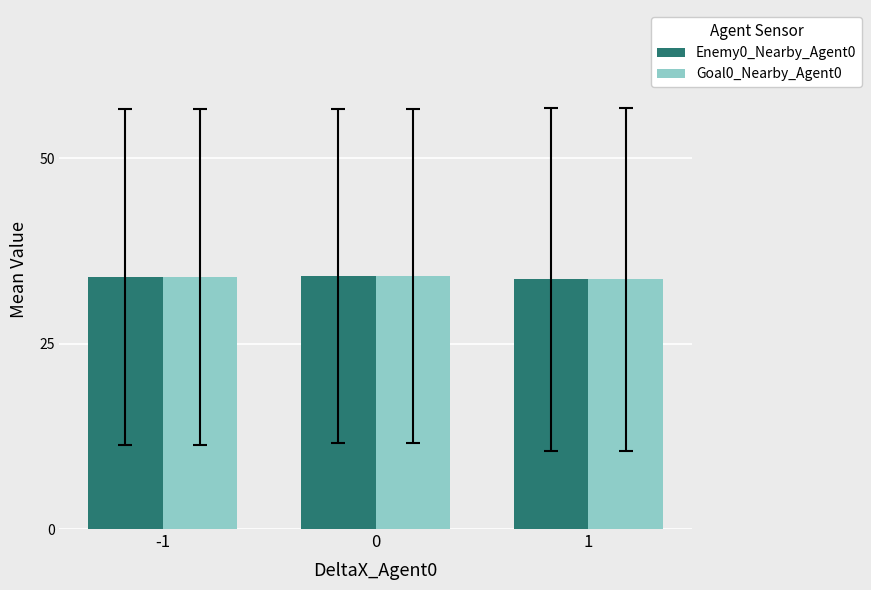

What is the sum of the Enemy0_Nearby_Agent0 values at 0 and 1?

67.8